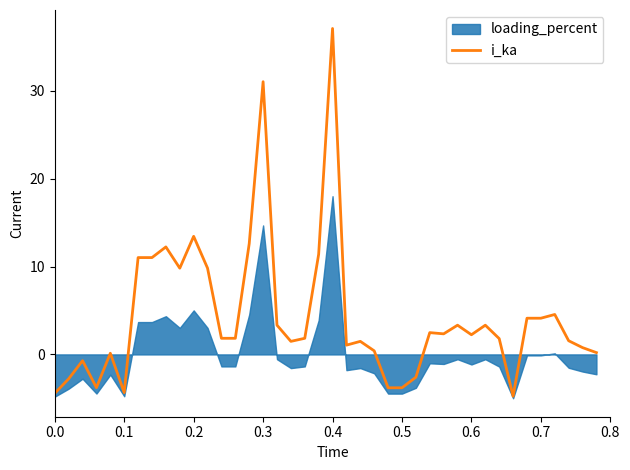

What is the minimum value for i_ka?

-4.8